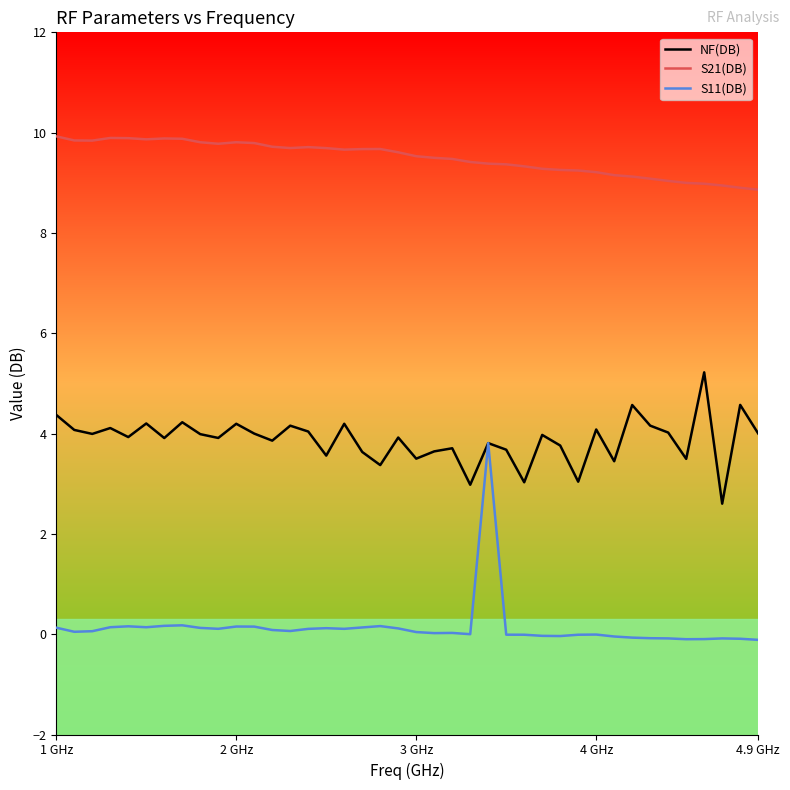

What is the lowest value of the NF(DB) series?

2.6